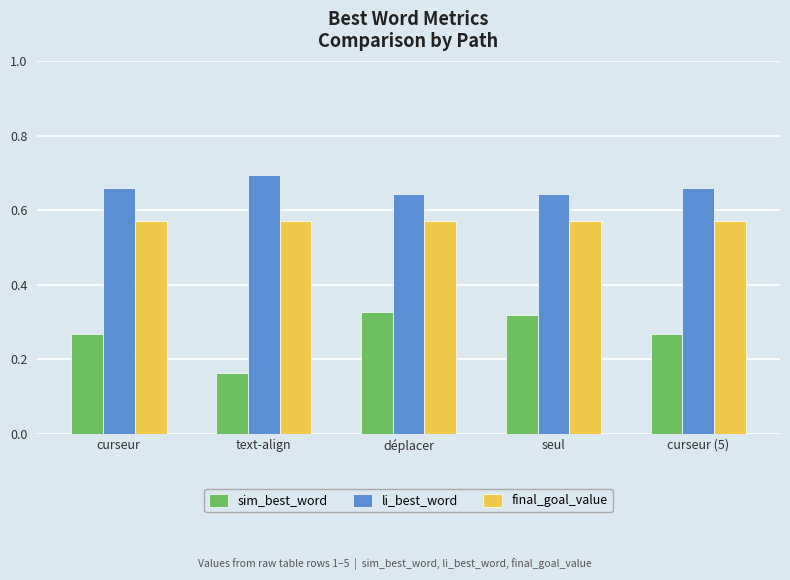

How many bars are there in each group?

3